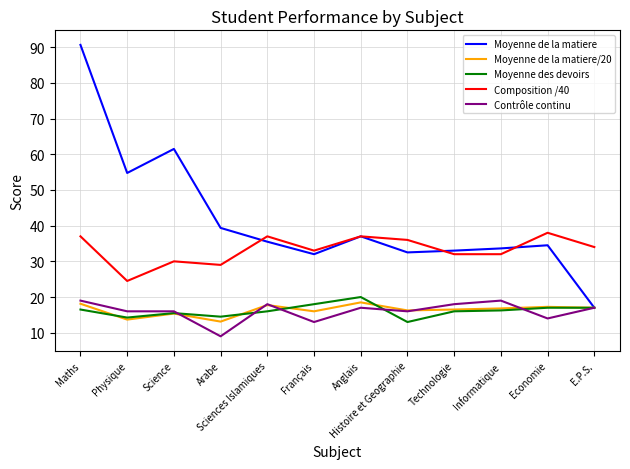

What position from the left is Economie?

11